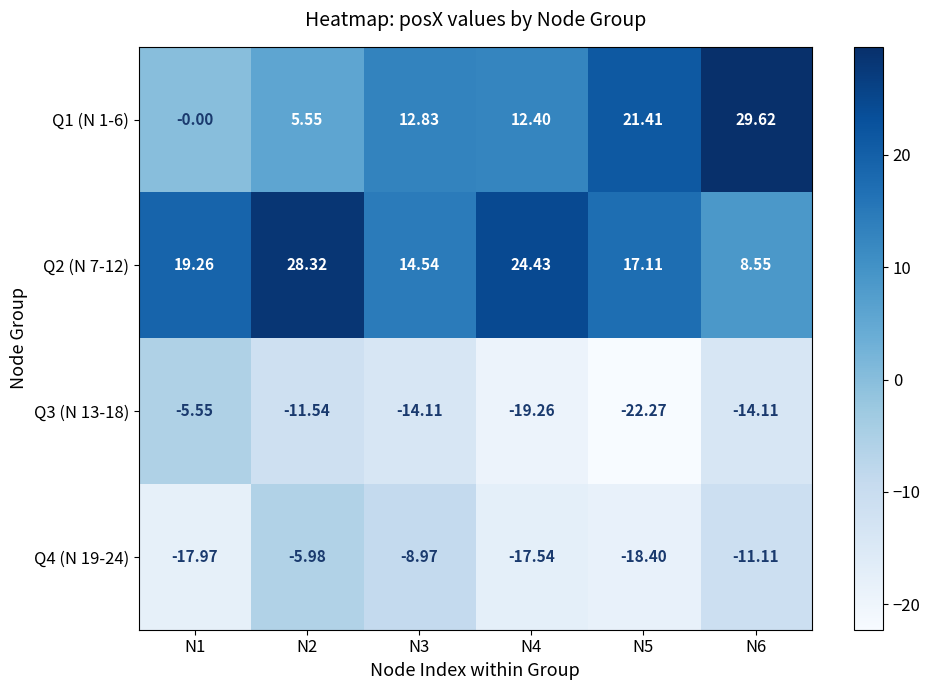

How many values in the Q1 (N 1-6) series are below 12?

2